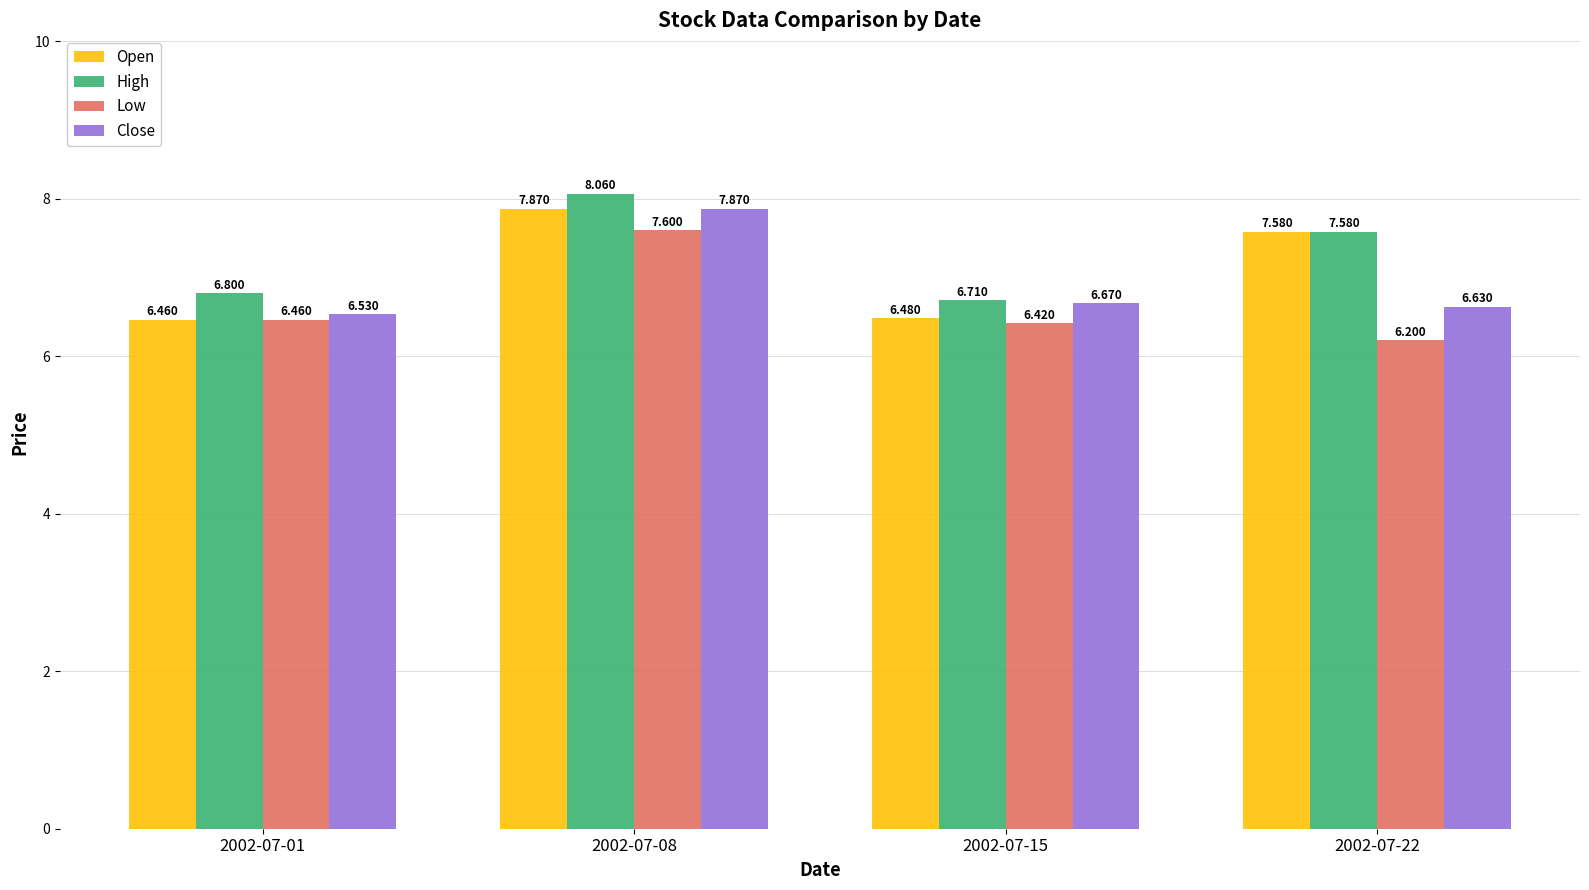

At which category is the sum across all series the highest?

2002-07-08